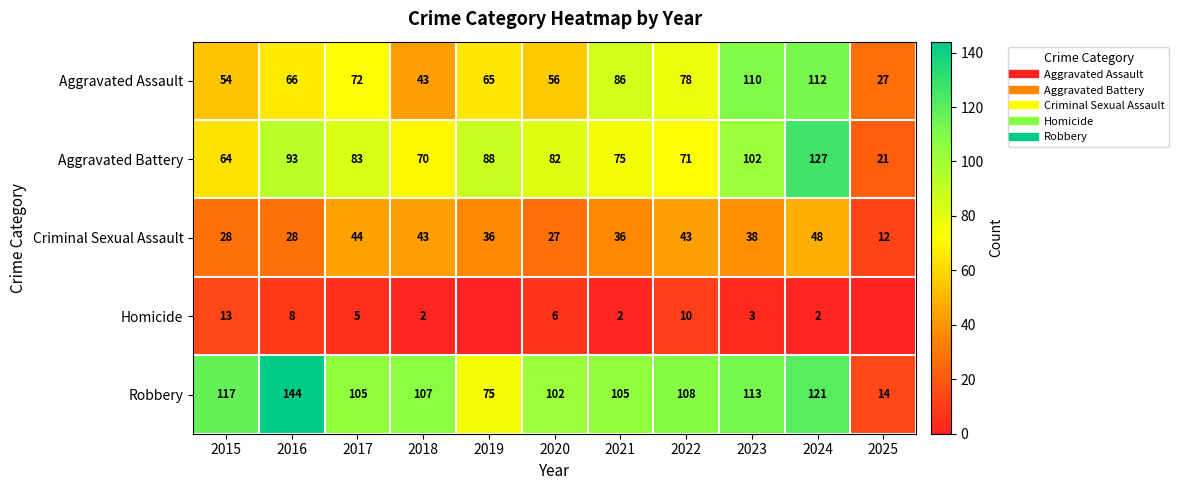

Where does the Robbery series first go above 107?

2015